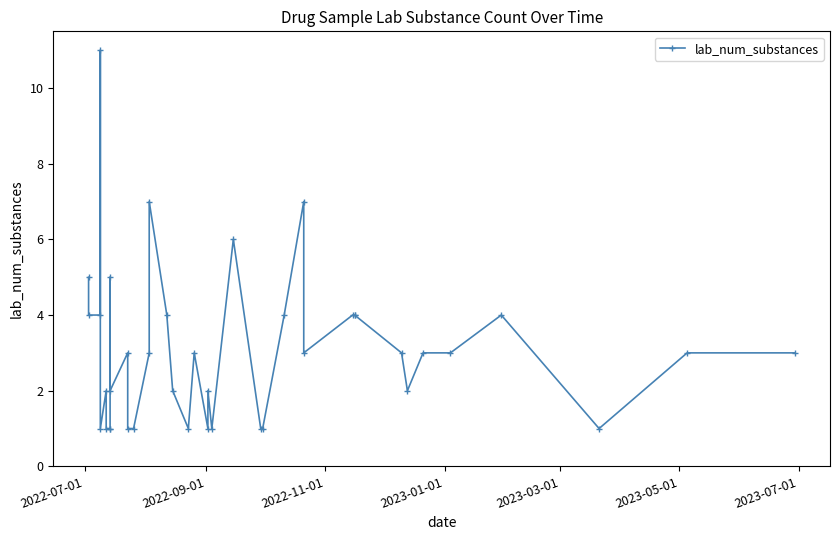

How many points are higher than both their immediate neighbors (excluding endpoints)?

10